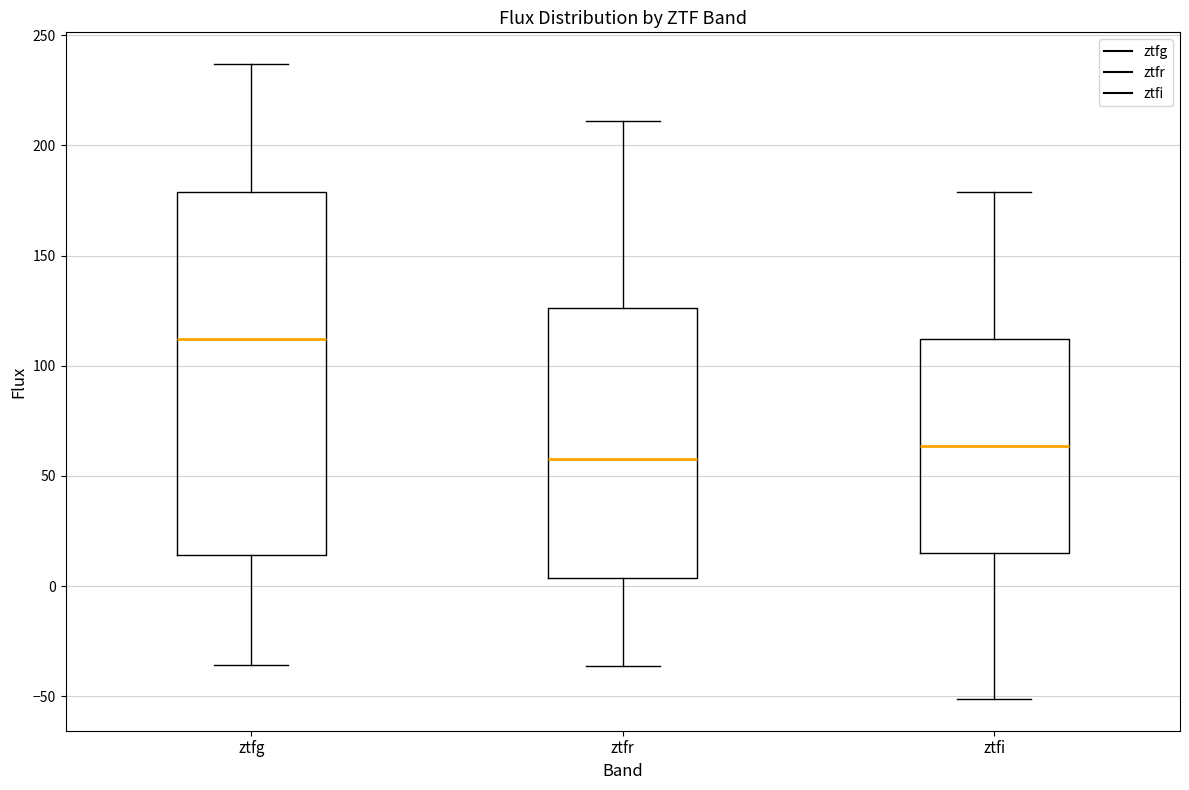

Comparing the boxes themselves (not the whiskers), which one is the tallest?

ztfg